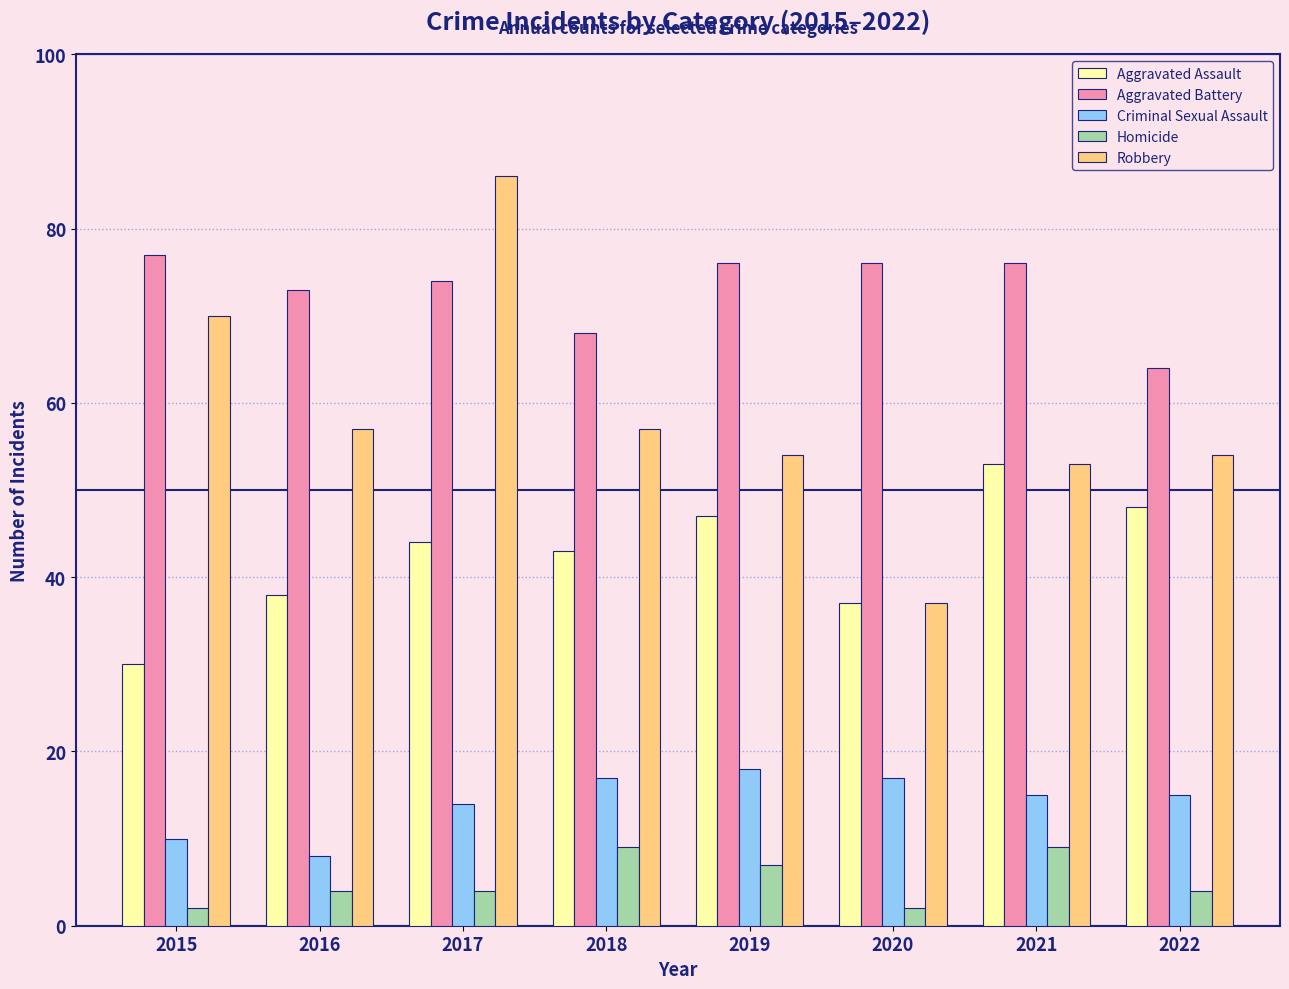

At 2019, list the series in order from smallest to largest.

Homicide, Criminal Sexual Assault, Aggravated Assault, Robbery, Aggravated Battery